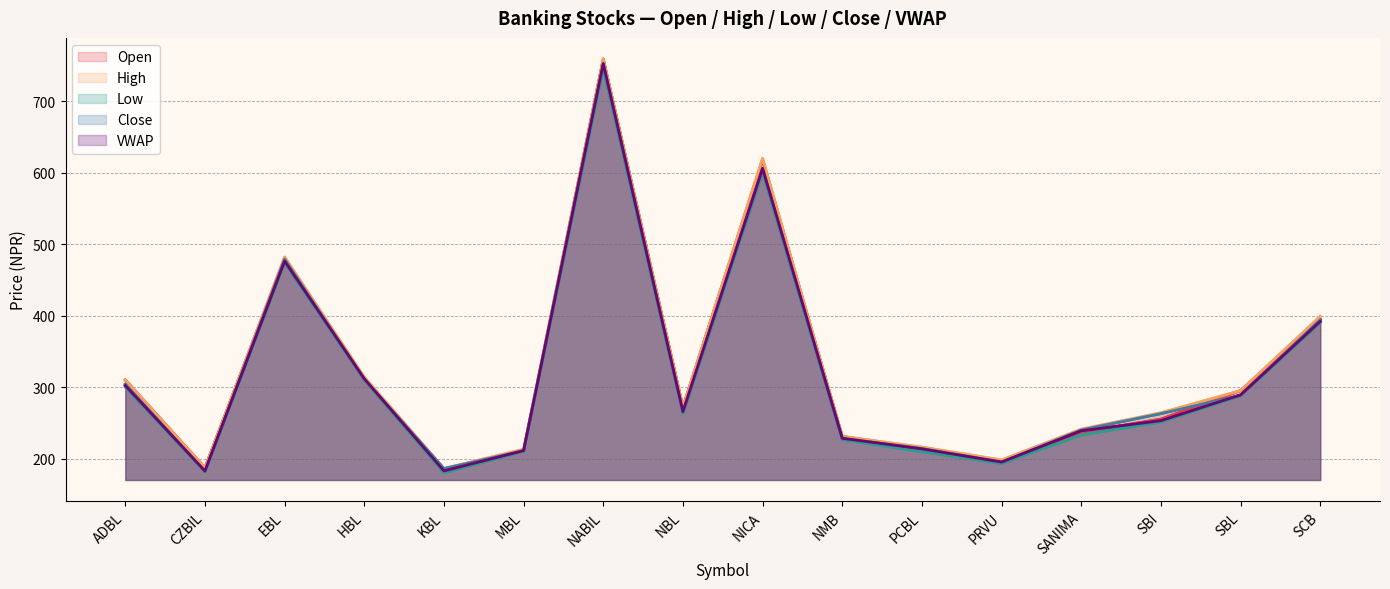

Between PCBL and PRVU, which is larger?

PCBL